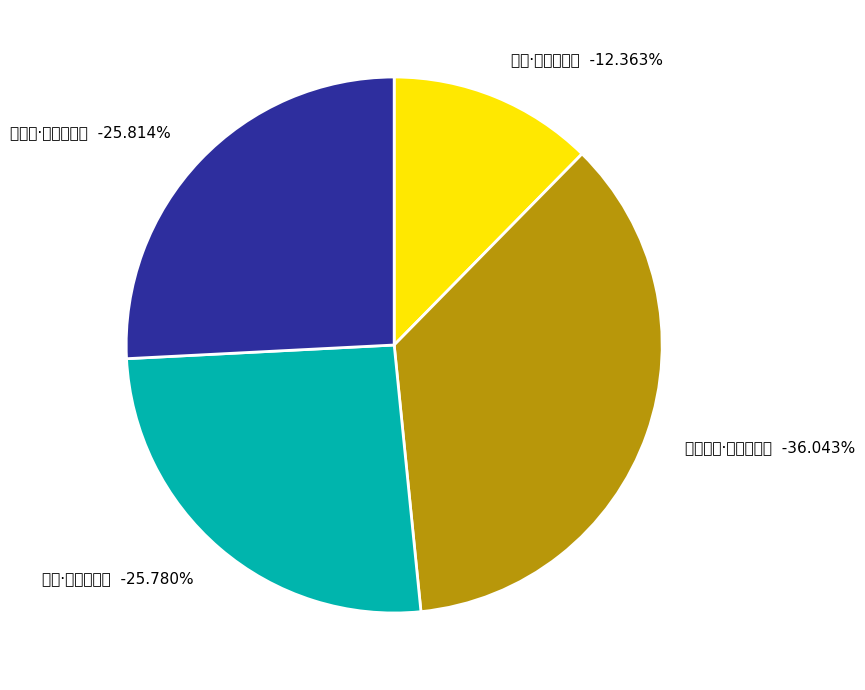

Is there any slice that represents more than half of the pie?

No